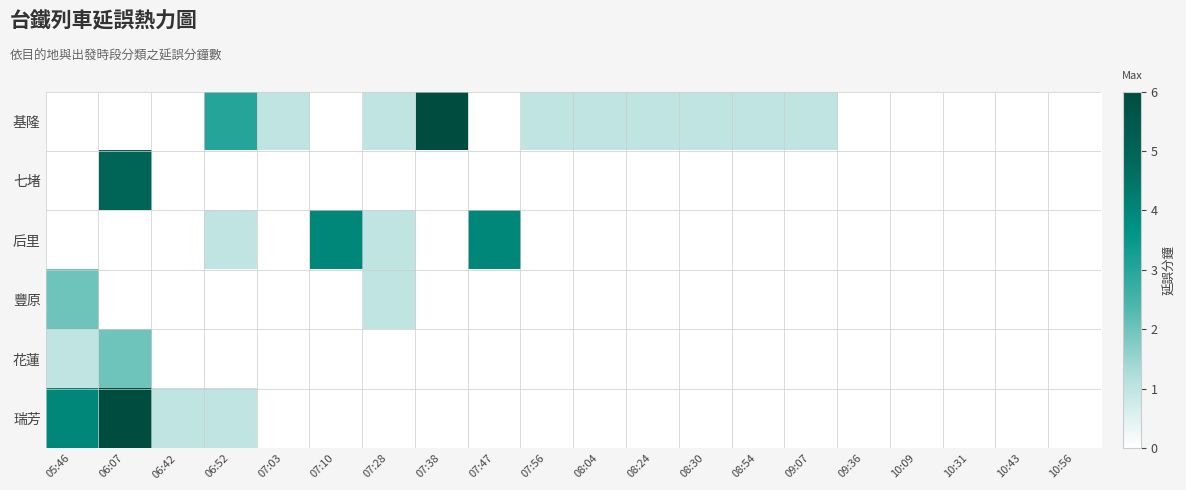

Reading right to left, transcribe all the data shown in this chart.

基隆: 10:56=0	10:43=0	10:31=0	10:09=0	09:36=0	09:07=1	08:54=1	08:30=1	08:24=1	08:04=1	07:56=1	07:47=0	07:38=6	07:28=1	07:10=0	07:03=1	06:52=3	06:42=0	06:07=0	05:46=0
七堵: 10:56=0	10:43=0	10:31=0	10:09=0	09:36=0	09:07=0	08:54=0	08:30=0	08:24=0	08:04=0	07:56=0	07:47=0	07:38=0	07:28=0	07:10=0	07:03=0	06:52=0	06:42=0	06:07=5	05:46=0
后里: 10:56=0	10:43=0	10:31=0	10:09=0	09:36=0	09:07=0	08:54=0	08:30=0	08:24=0	08:04=0	07:56=0	07:47=4	07:38=0	07:28=1	07:10=4	07:03=0	06:52=1	06:42=0	06:07=0	05:46=0
豐原: 10:56=0	10:43=0	10:31=0	10:09=0	09:36=0	09:07=0	08:54=0	08:30=0	08:24=0	08:04=0	07:56=0	07:47=0	07:38=0	07:28=1	07:10=0	07:03=0	06:52=0	06:42=0	06:07=0	05:46=2
花蓮: 10:56=0	10:43=0	10:31=0	10:09=0	09:36=0	09:07=0	08:54=0	08:30=0	08:24=0	08:04=0	07:56=0	07:47=0	07:38=0	07:28=0	07:10=0	07:03=0	06:52=0	06:42=0	06:07=2	05:46=1
瑞芳: 10:56=0	10:43=0	10:31=0	10:09=0	09:36=0	09:07=0	08:54=0	08:30=0	08:24=0	08:04=0	07:56=0	07:47=0	07:38=0	07:28=0	07:10=0	07:03=0	06:52=1	06:42=1	06:07=6	05:46=4